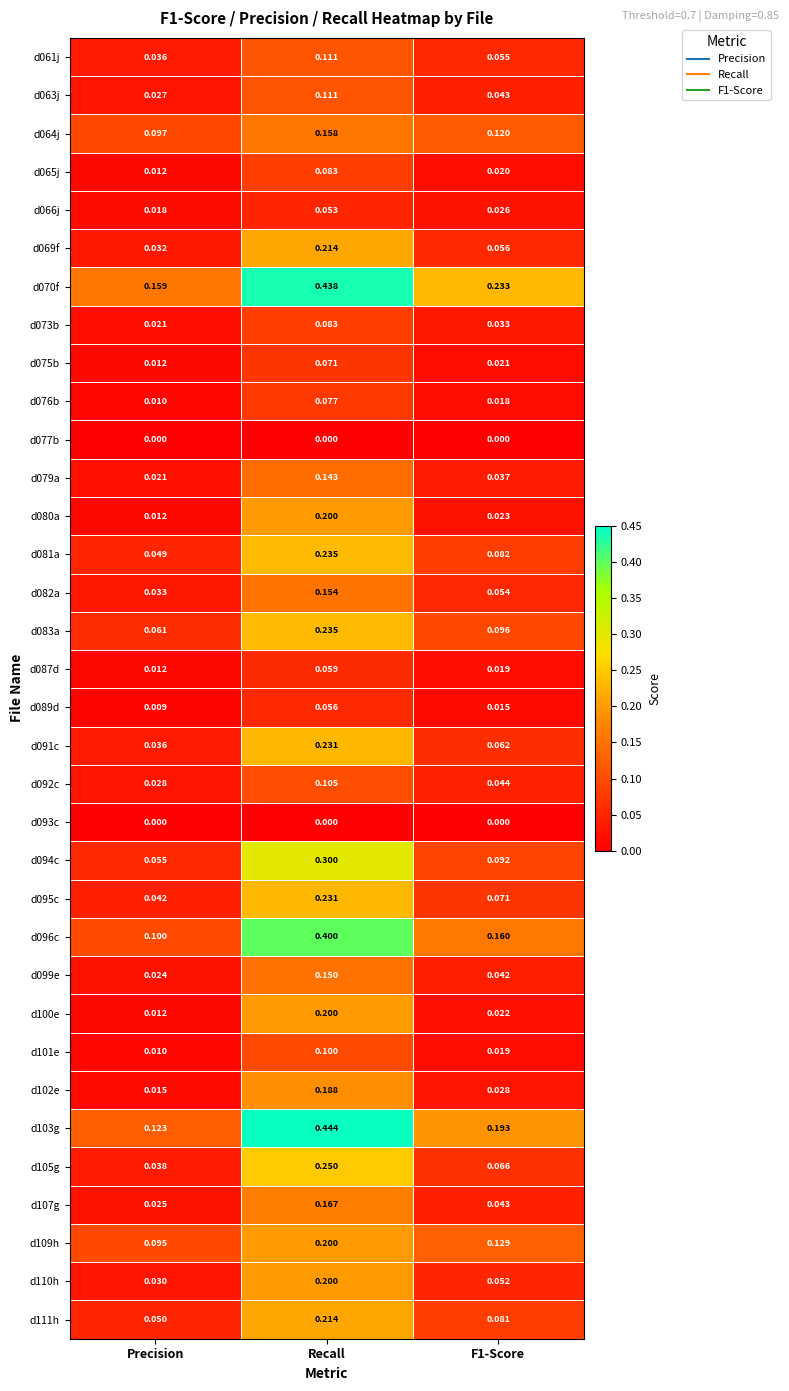

Which category has the lowest value in the d105g series?

Precision